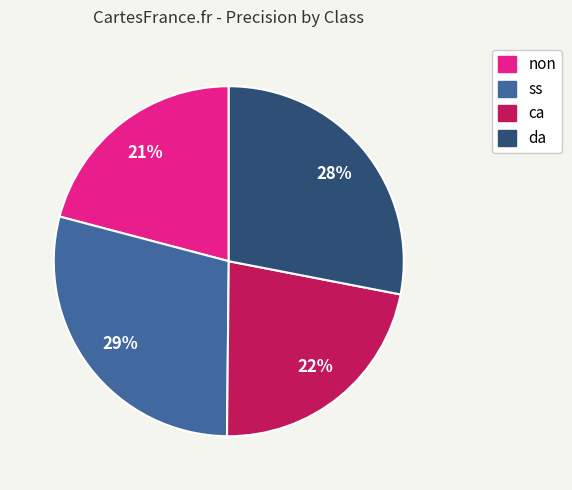

To the nearest percent, what portion does non represent?

21%